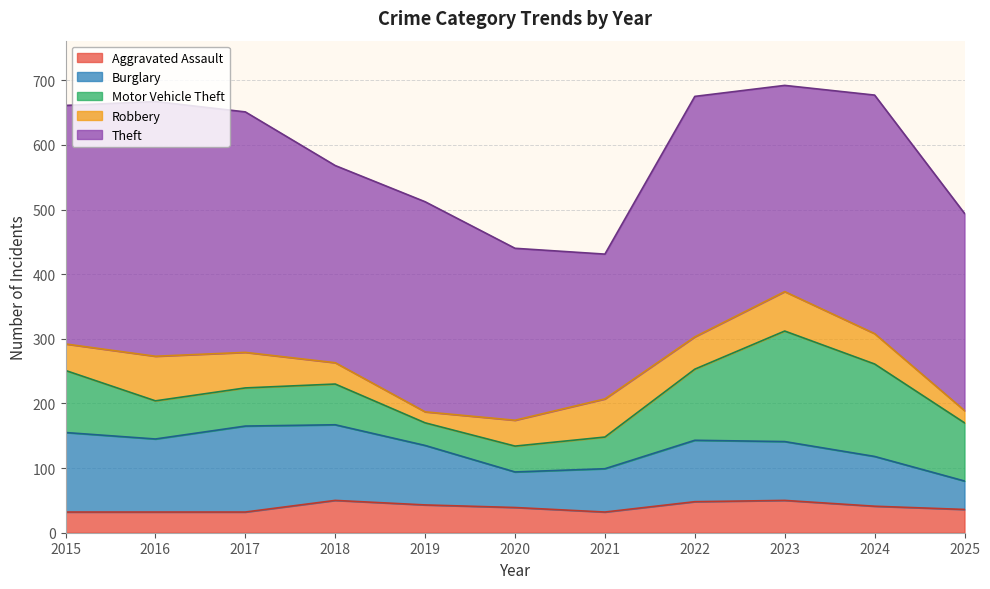

Reading left to right, list all the values displayed in this chart.

Aggravated Assault: 2015=32	2016=32	2017=32	2018=50	2019=43	2020=39	2021=32	2022=48	2023=50	2024=41	2025=36
Burglary: 2015=123	2016=113	2017=133	2018=117	2019=92	2020=55	2021=67	2022=95	2023=91	2024=77	2025=44
Motor Vehicle Theft: 2015=96	2016=59	2017=59	2018=63	2019=35	2020=40	2021=49	2022=110	2023=171	2024=143	2025=90
Robbery: 2015=41	2016=69	2017=55	2018=33	2019=17	2020=40	2021=59	2022=50	2023=61	2024=47	2025=19
Theft: 2015=369	2016=394	2017=372	2018=305	2019=325	2020=266	2021=224	2022=372	2023=319	2024=369	2025=305